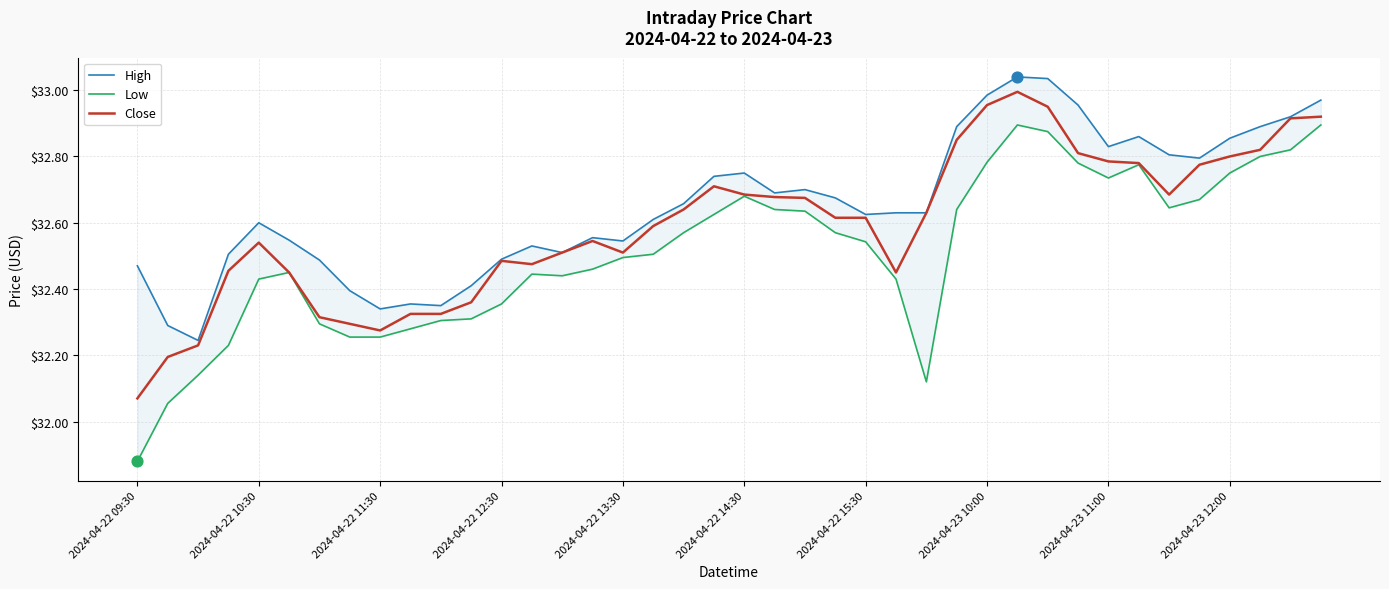

Which series reaches the minimum Y coordinate?

Low